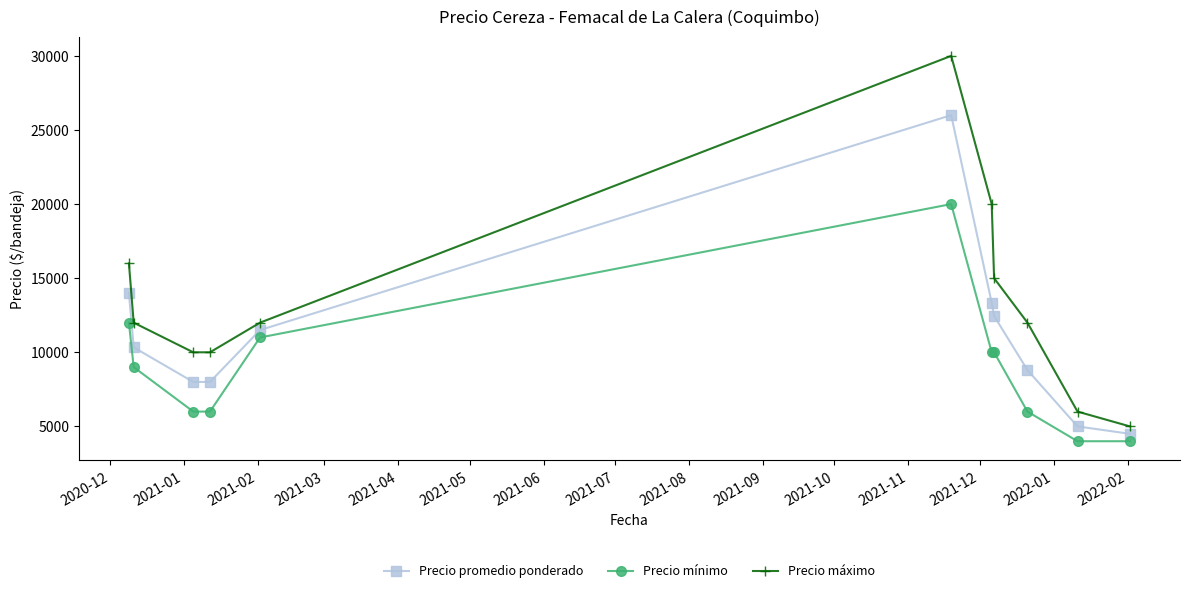

Which series has the largest range (max minus min)?

Precio máximo